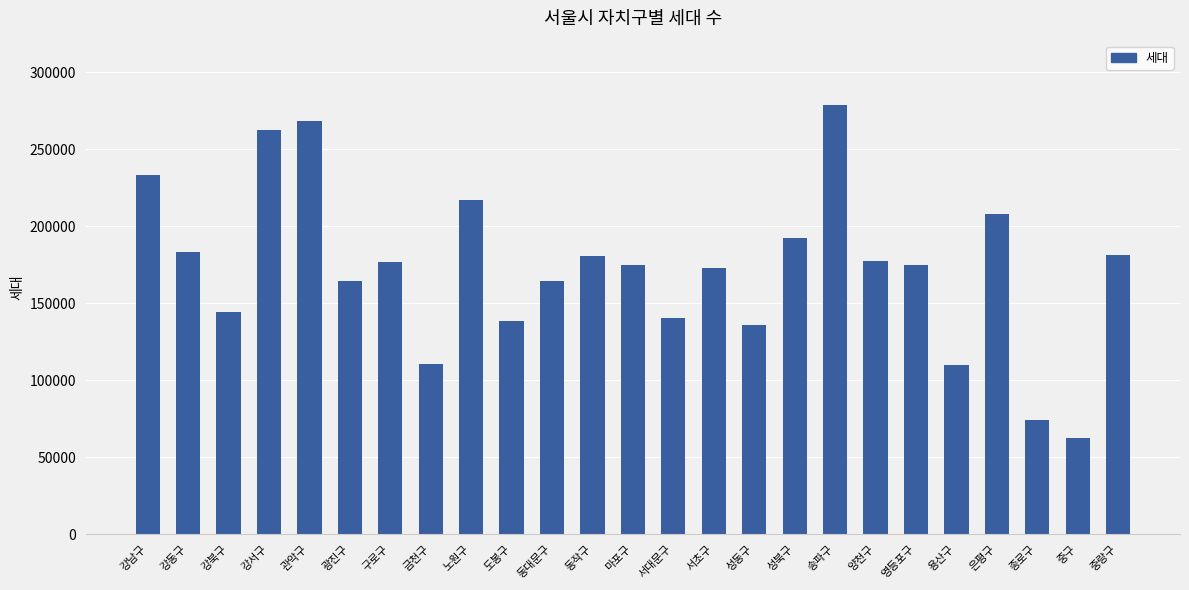

At which label does the data first exceed 175023?

강남구